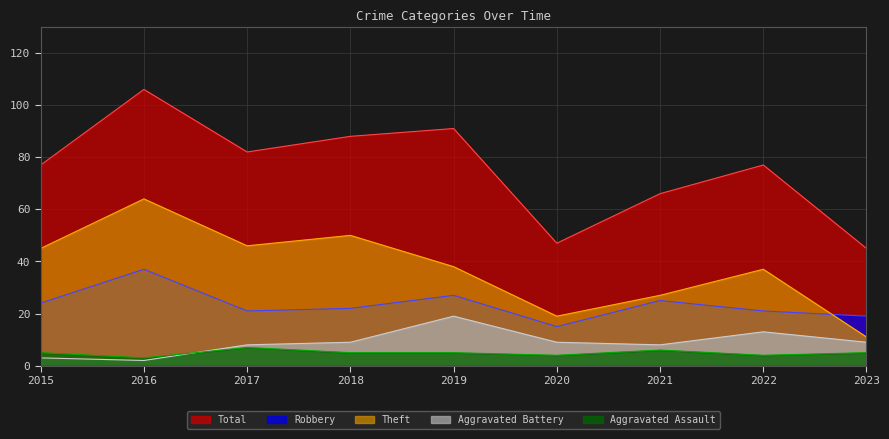

How many lines are shown in the chart?

5